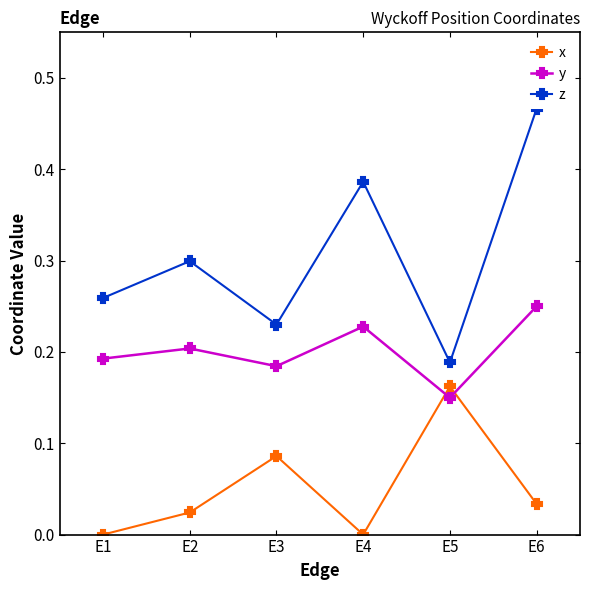

True or false: y and z cross at least once.

False